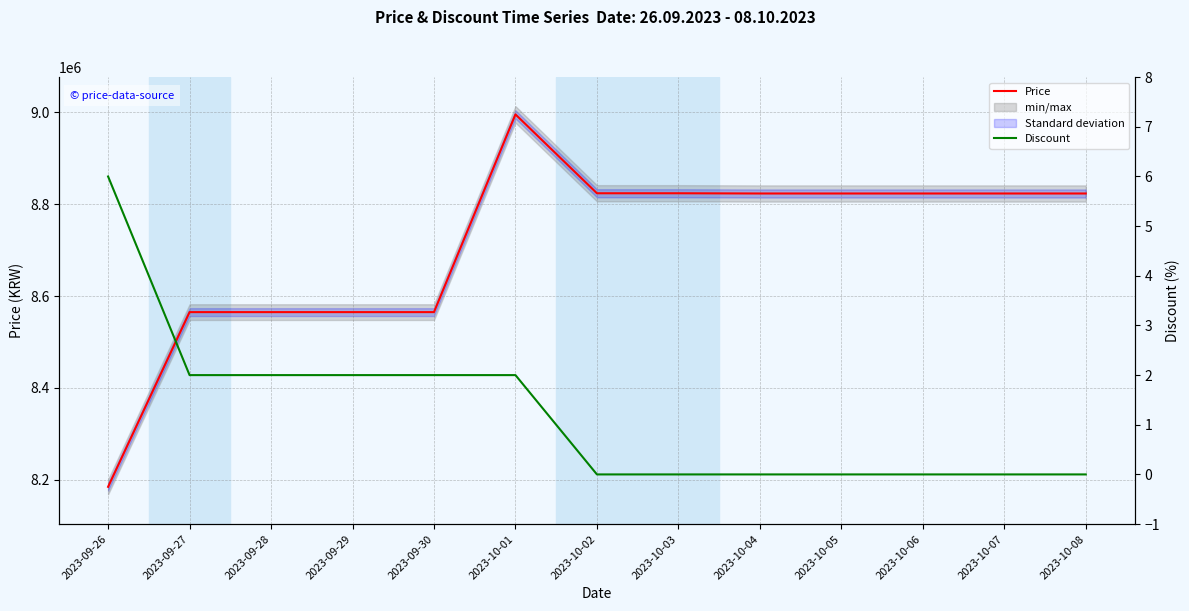

What is the sum of the Price values at 2023-10-08 and 2023-10-07?

17646000